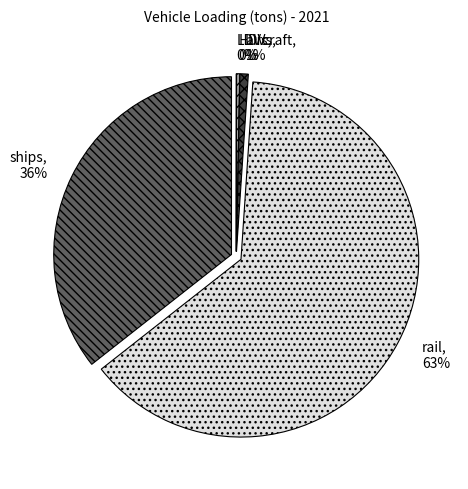

Is it true that rail is 70% of the pie?

False